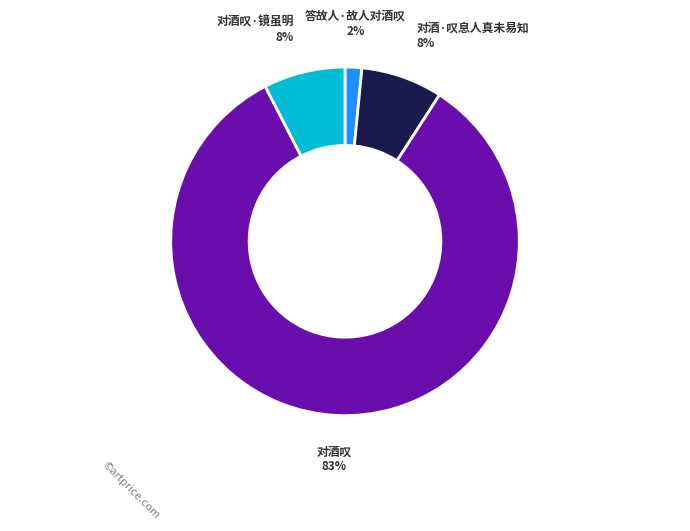

To the nearest percent, what is the average slice percentage?

25%